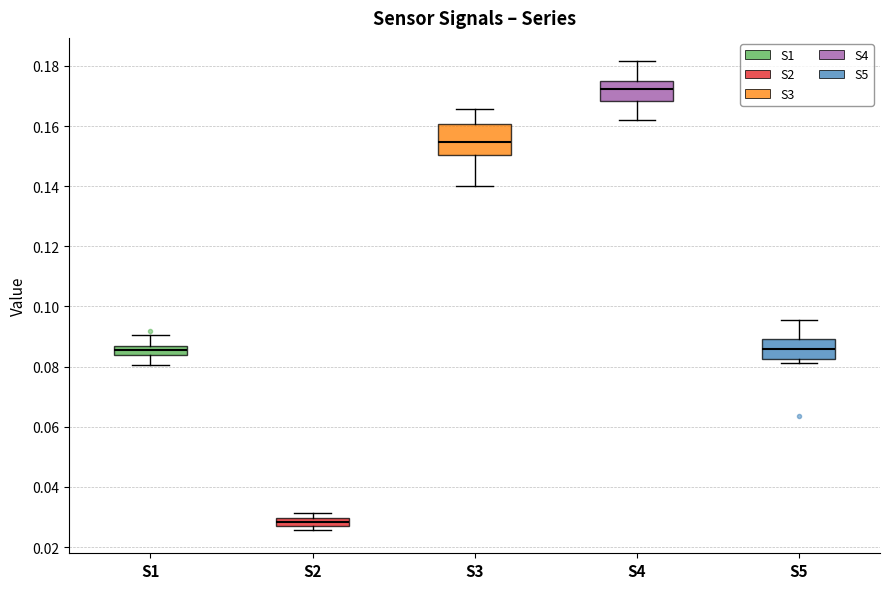

Comparing the boxes themselves (not the whiskers), which one is the tallest?

S3